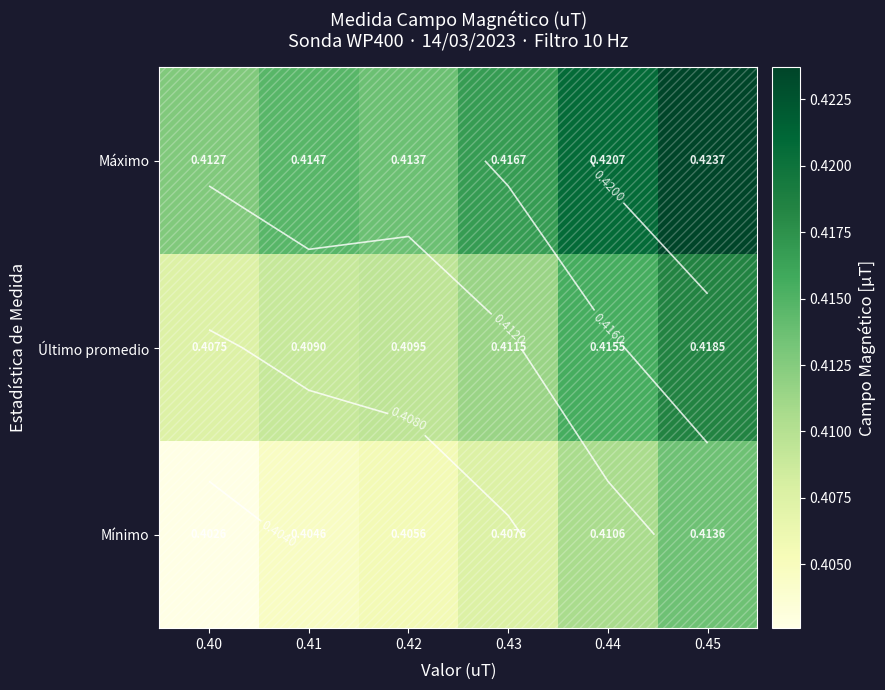

Is it true that Máximo equals 0.2 at 0.45?

False